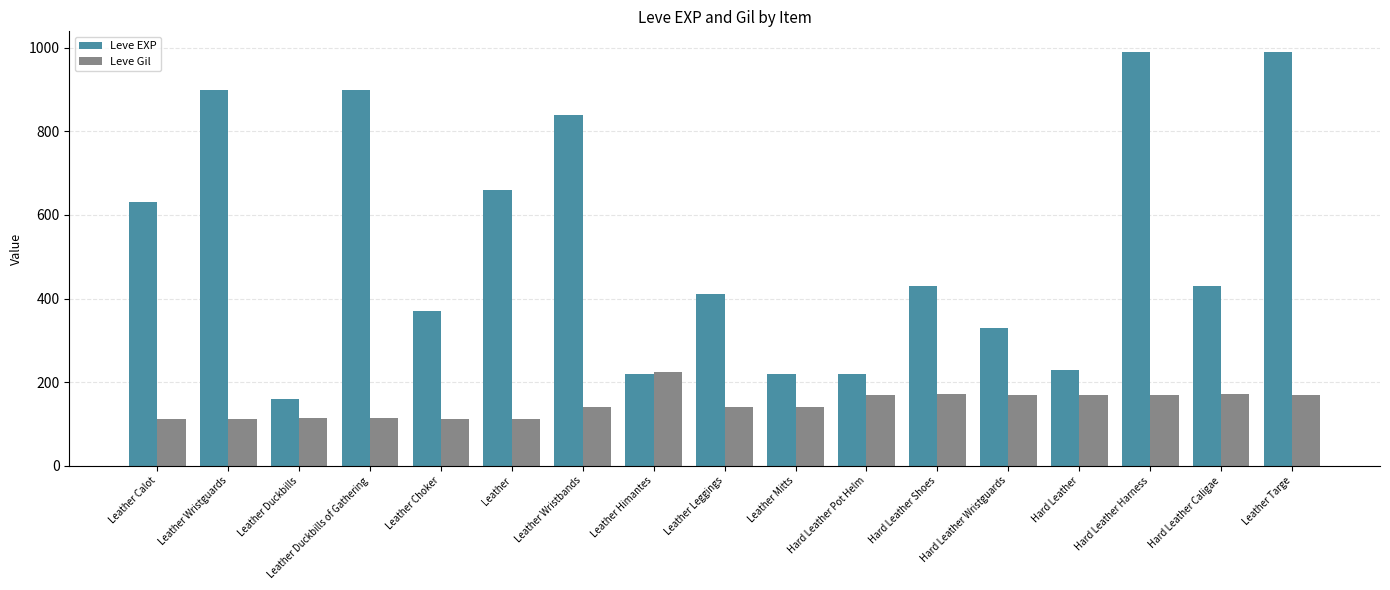

Is it true that Leve EXP equals 160 at Leather Duckbills?

True